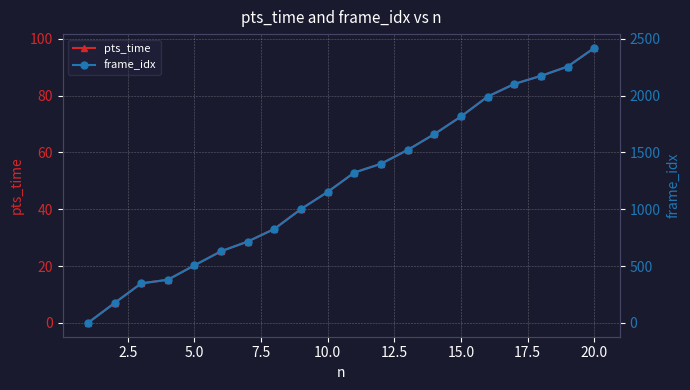

The pts_time series shows 20.3 at 5.0. True or false?

True